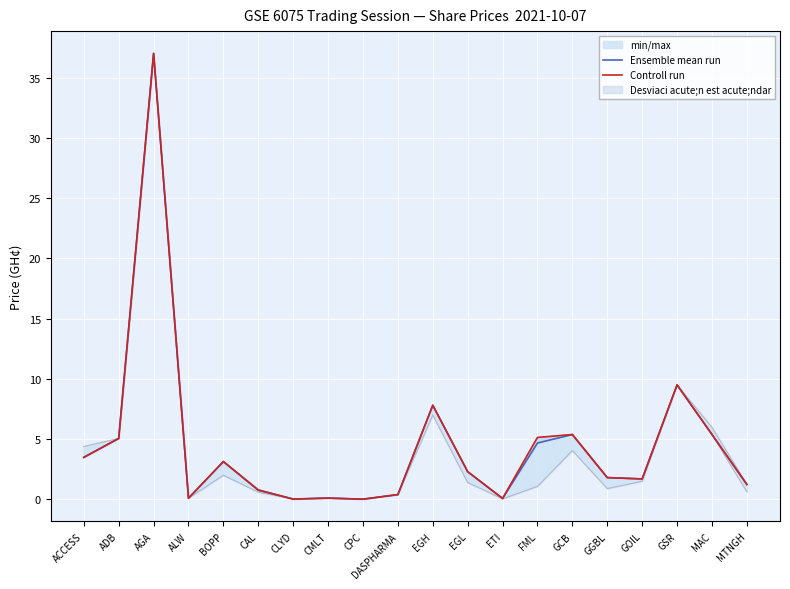

Between ACCESS and ETI, which series saw the biggest shift?

Ensemble mean run